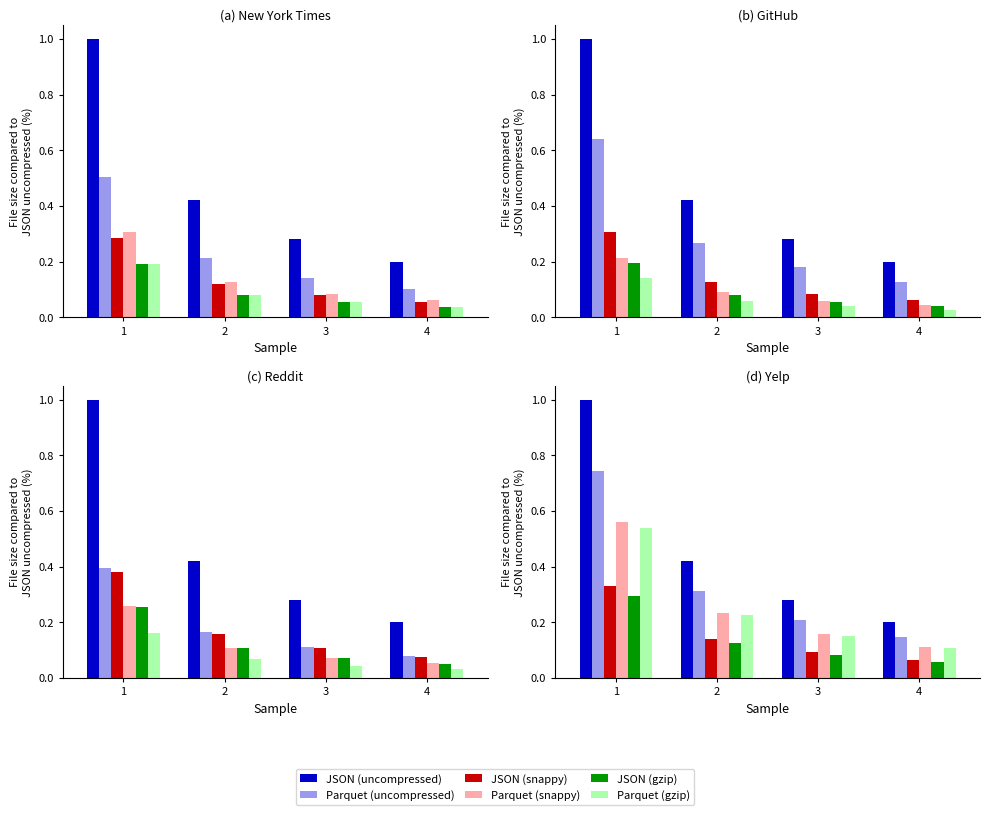

Count the number of data series in this chart.

6